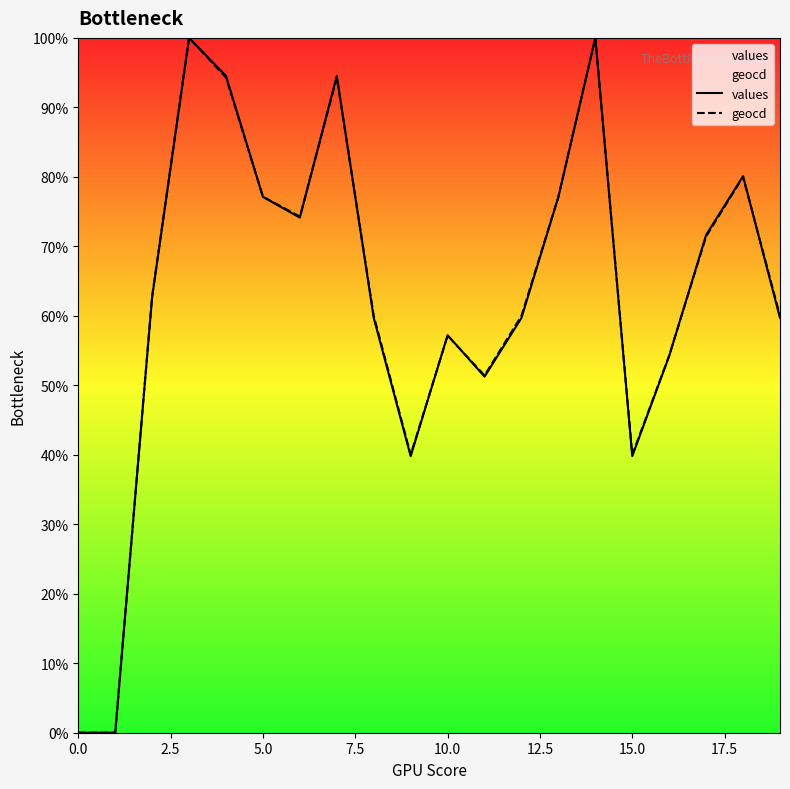

What is the sum of the values values at 14 and 11?

151.2